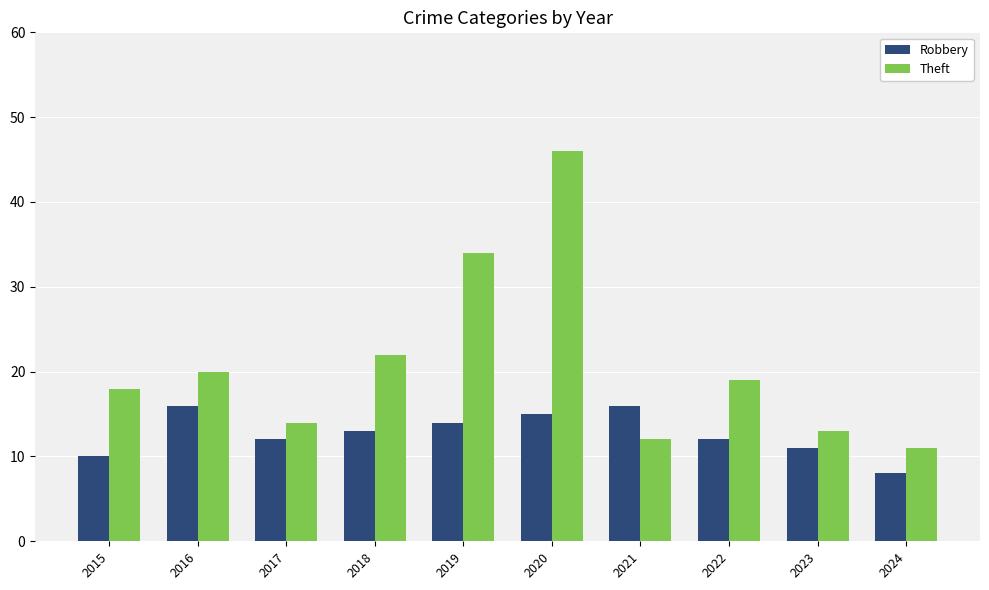

Reading left to right, transcribe all the data shown in this chart.

Robbery: 10	16	12	13	14	15	16	12	11	8
Theft: 18	20	14	22	34	46	12	19	13	11